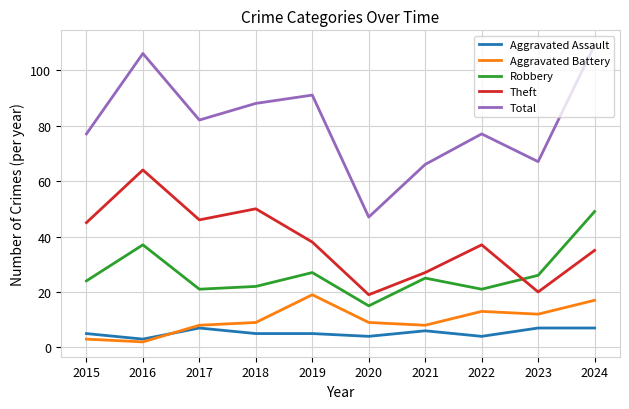

The value of Theft at 2015 is 45. True or false?

True